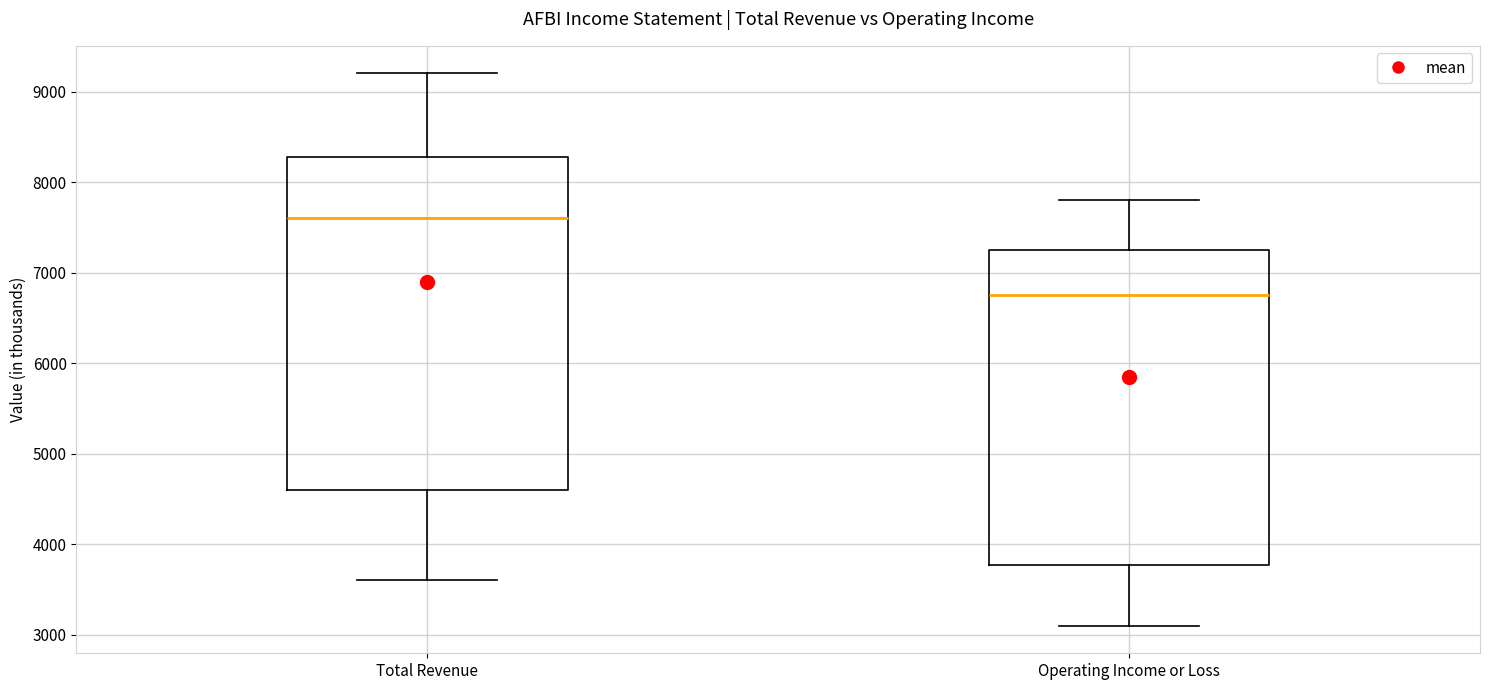

Reading left to right, transcribe this box plot: for each box, give where its median line is, the range the box spans, and where its two whiskers end, as read against the y-axis. The values are not printed on the chart, so give them approximately, as read against the axis.

Total Revenue: median 7600, box 4600 to 8300, whiskers 3600 to 9200
Operating Income or Loss: median 6800, box 3800 to 7300, whiskers 3100 to 7800